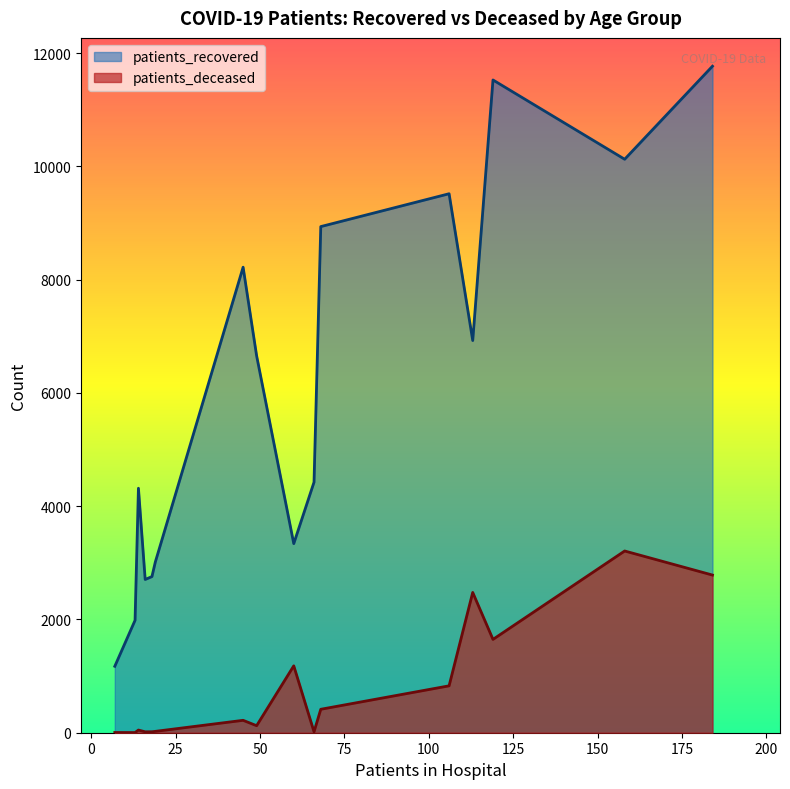

What is the difference between the maximum and second lowest values in the patients_deceased series?

3205